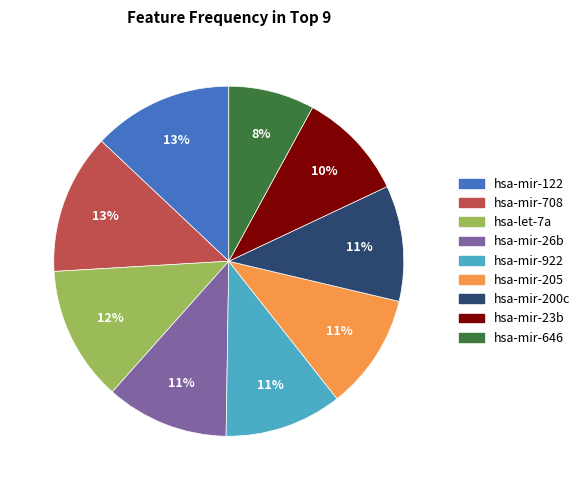

How many segments does this pie chart have?

9